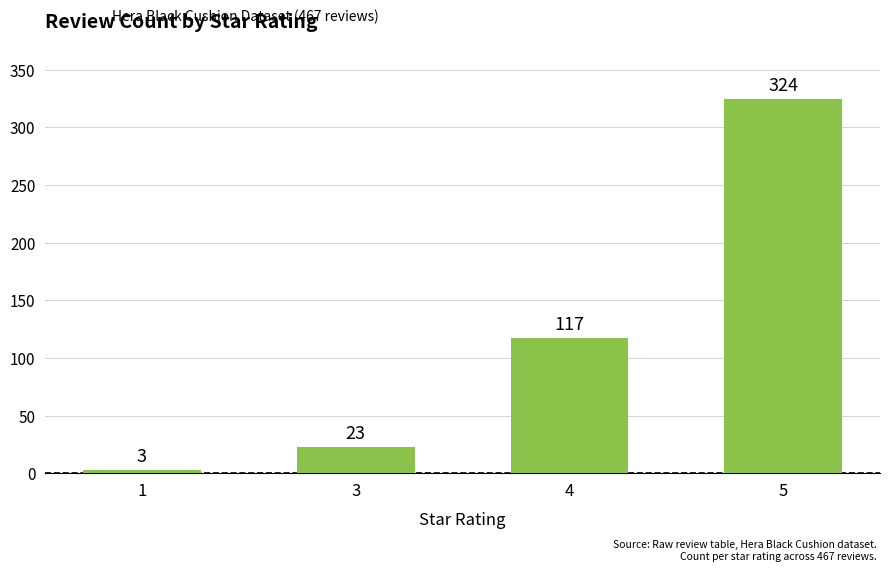

Reading left to right, list all the values displayed in this chart.

3	23	117	324